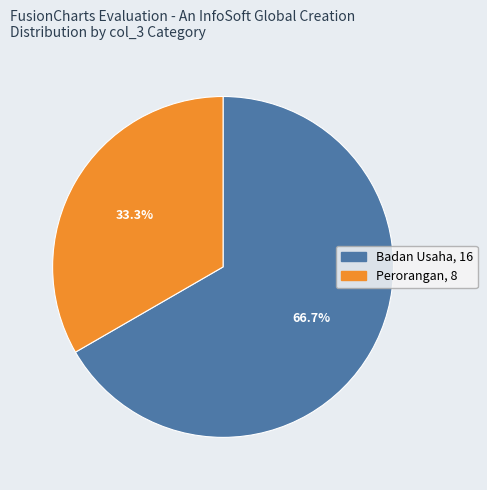

To the nearest percent, what is the difference between the Perorangan and Badan Usaha slice percentages?

33%